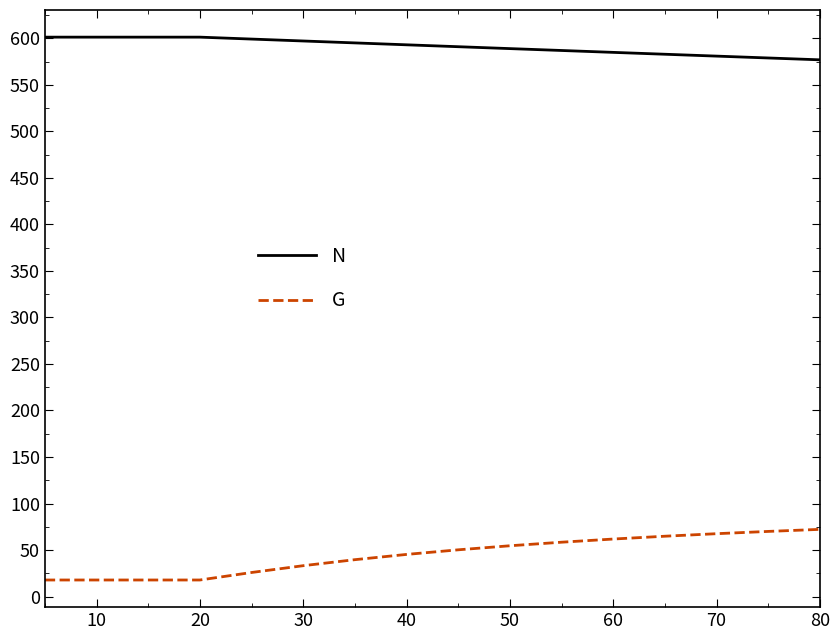

What is the sum of all N values?

9460.5